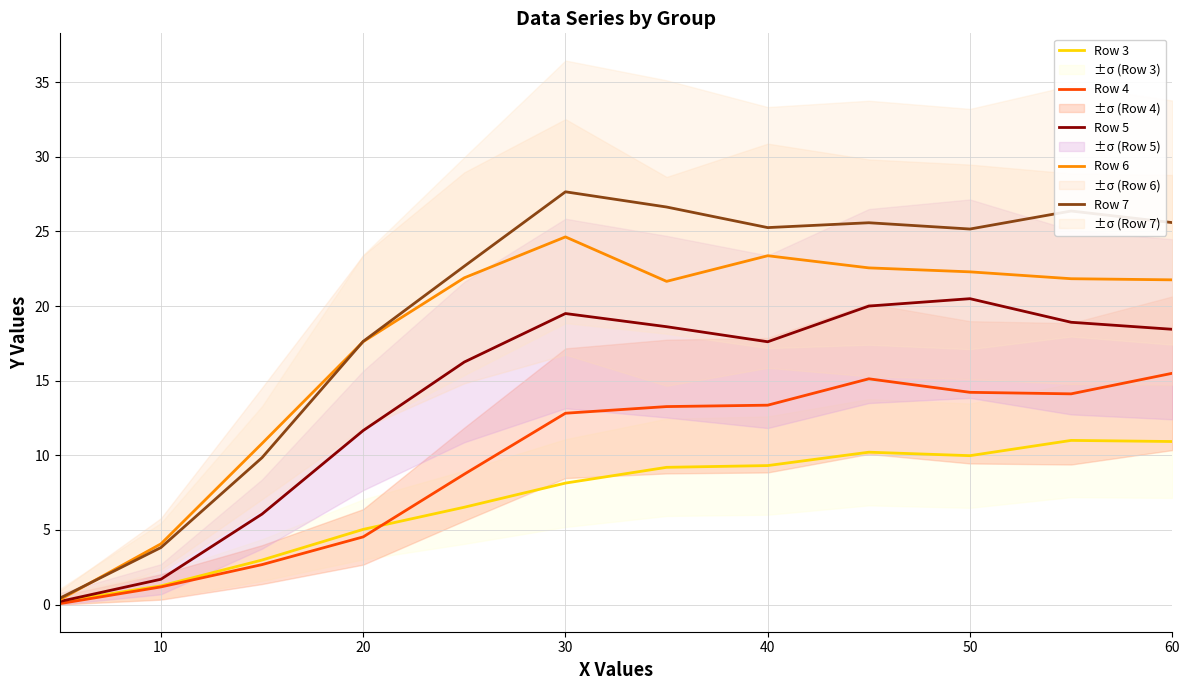

What is the sum of all Row 4 values?

115.6